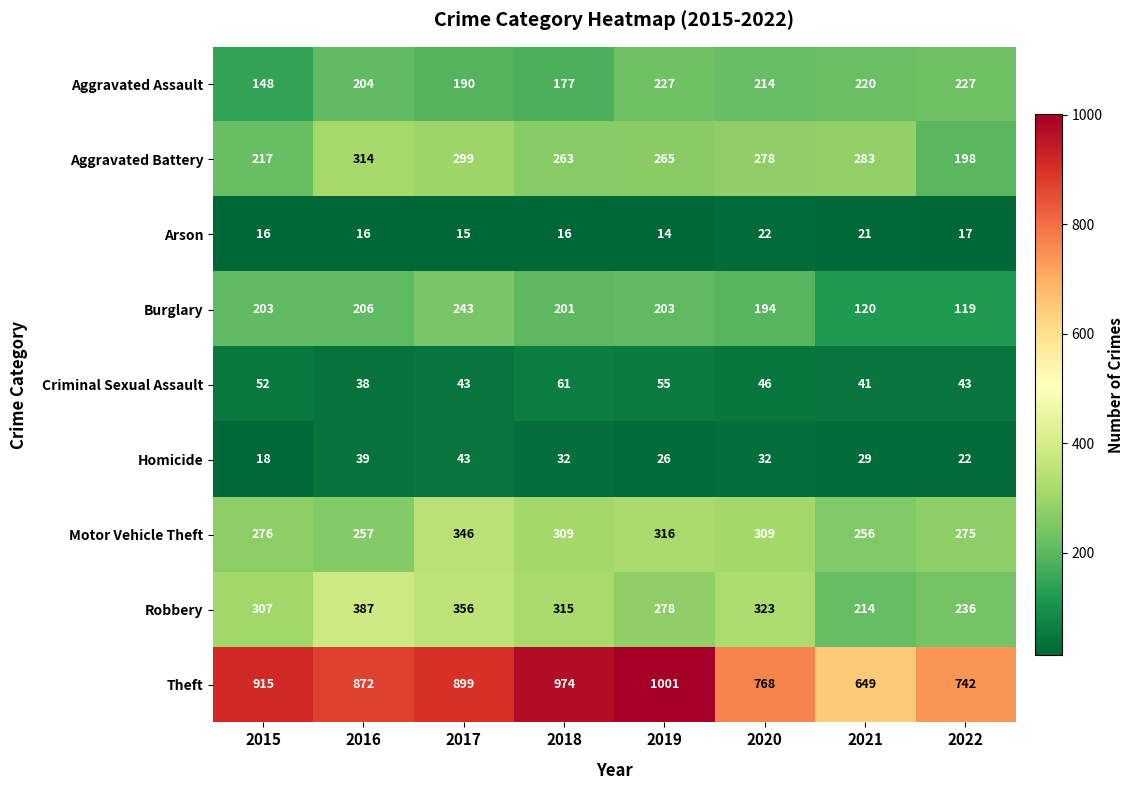

Read the Theft value at 2016, to the nearest 50.

850